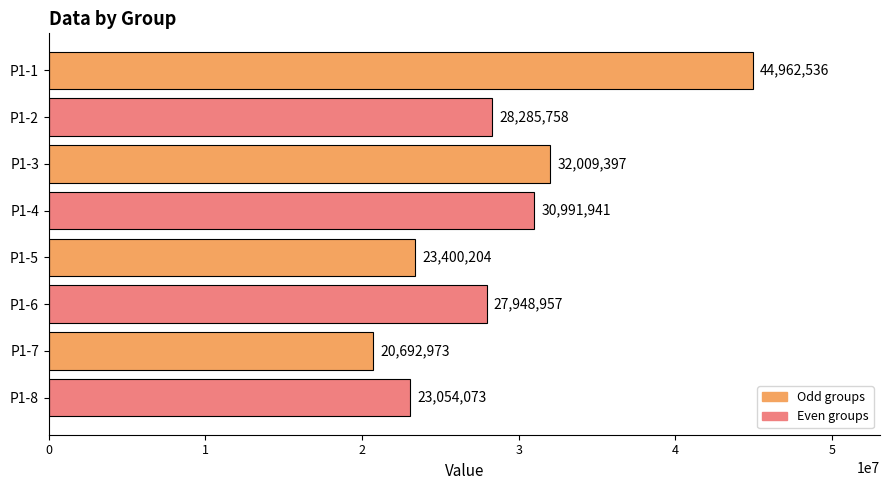

Is it true that the value at P1-3 is 20435703?

False